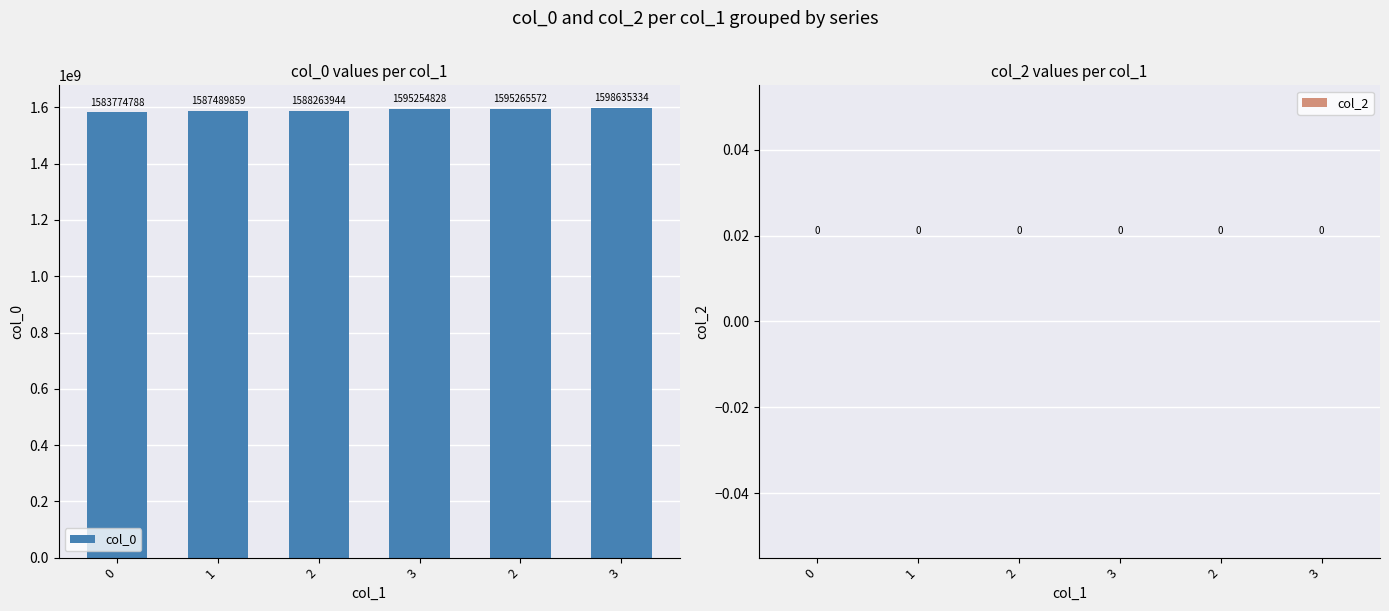

What is the label of the 5th bar from the right?

1